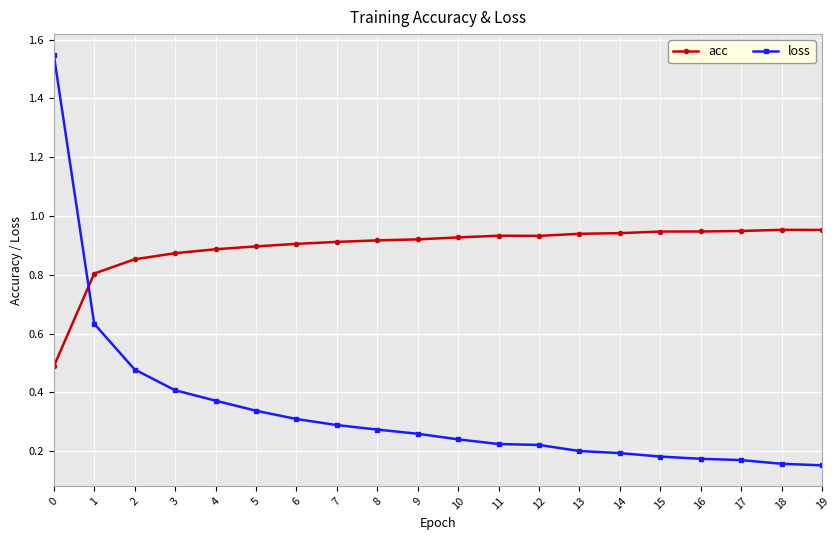

How many times do acc and loss cross each other?

1